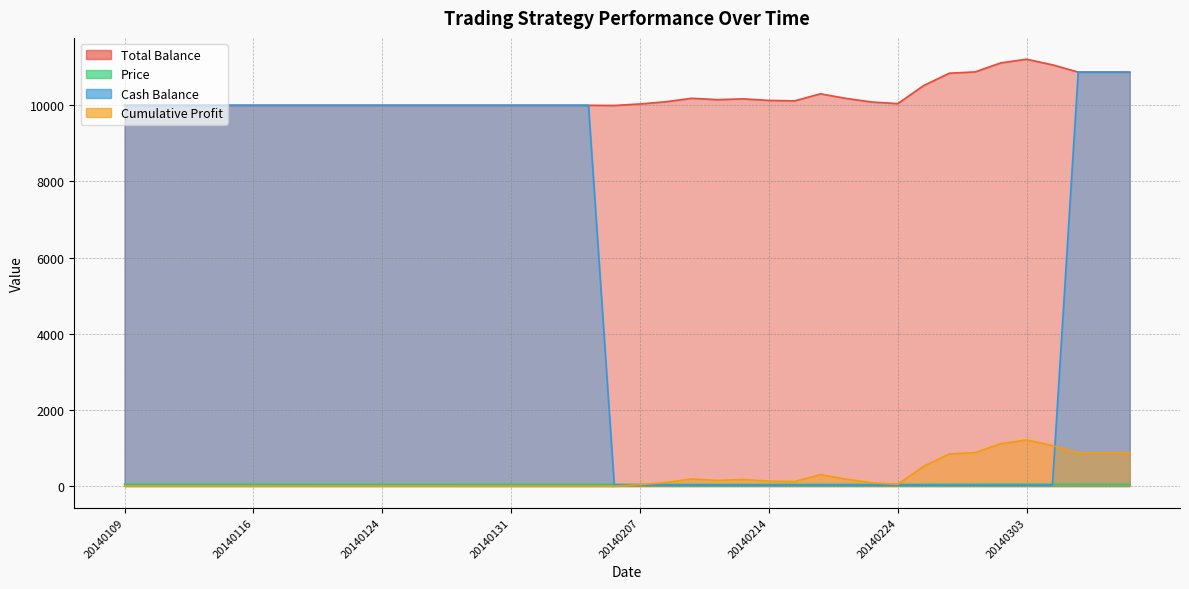

The value of Cash_Bal at 20140131 is 10000.0. True or false?

True